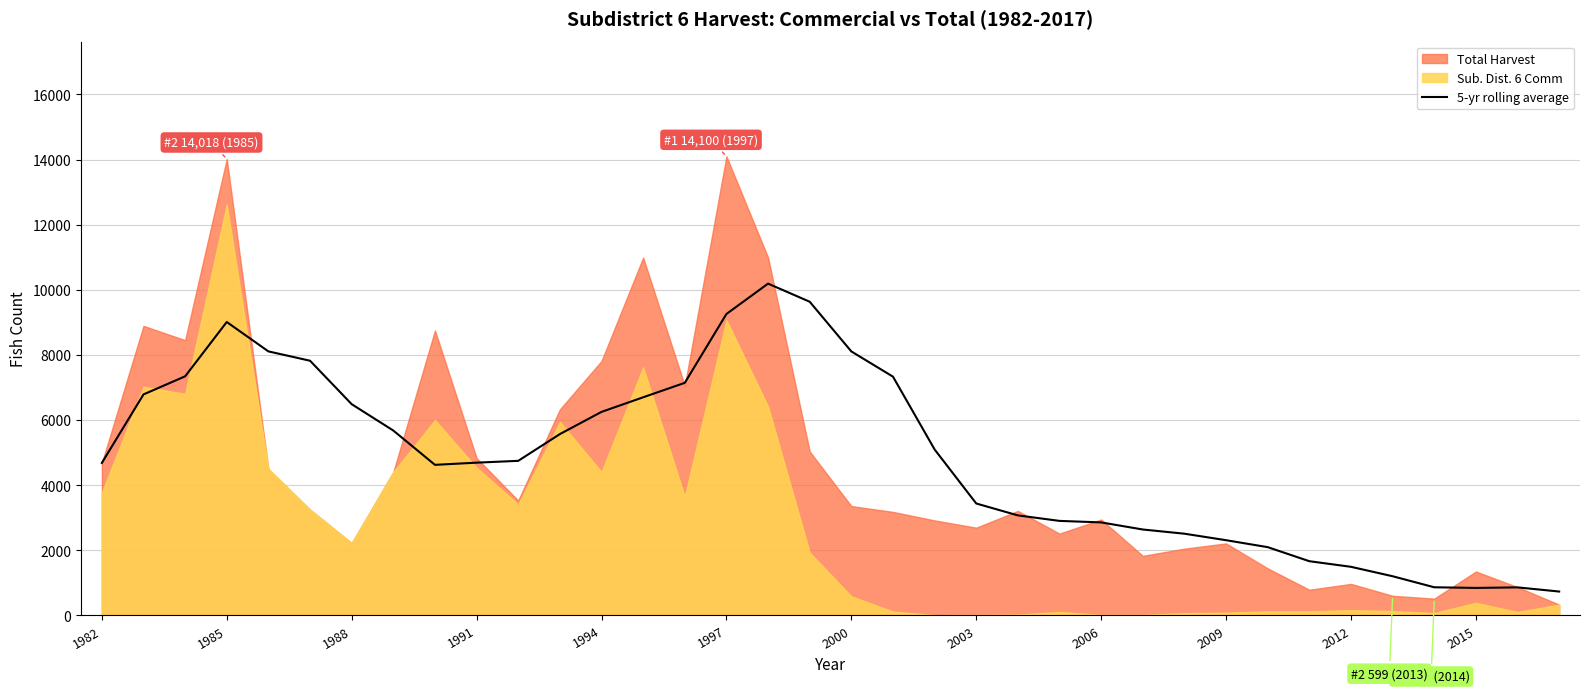

What is the value of the 35th point from the left?

857.4